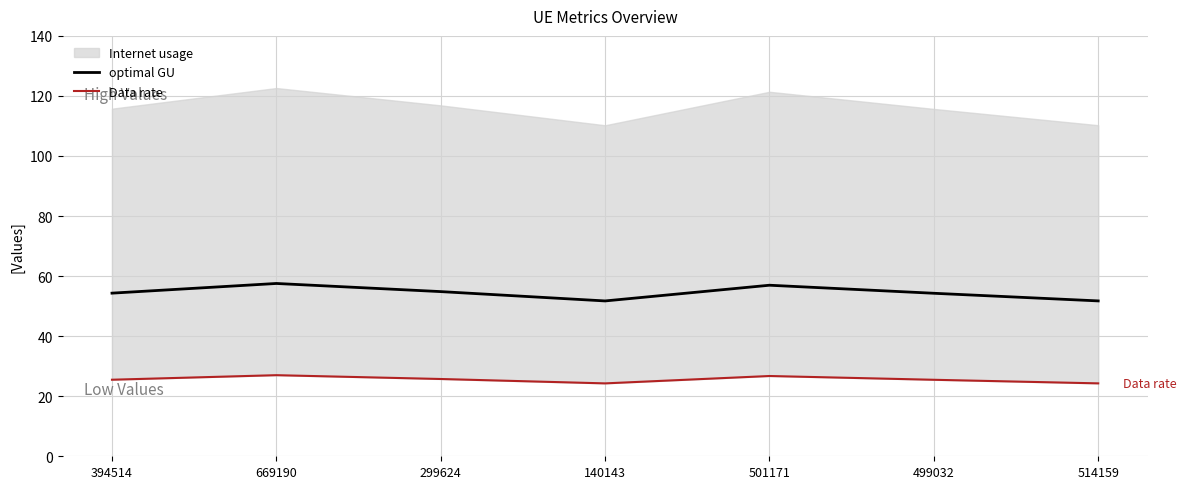

True or false: optimal GU has more than 1 interior local peaks.

True